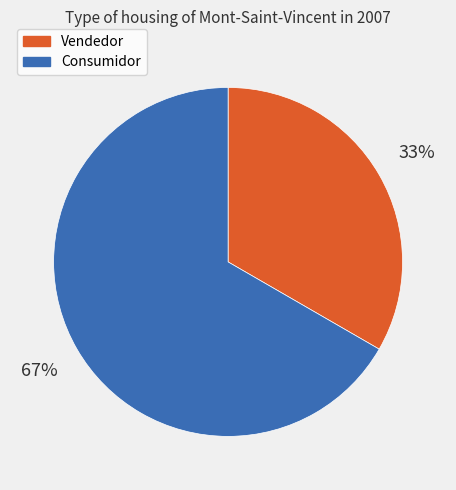

To the nearest percent, what is the combined percentage of Consumidor and Vendedor?

100%